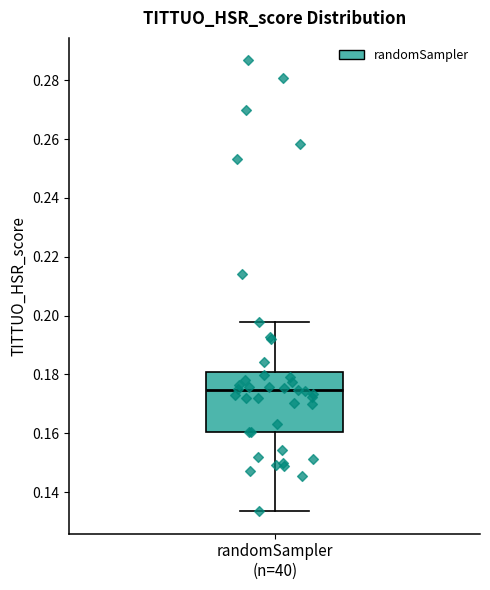

Transcribe this box plot: give where the median line is, the range the box spans, and where the two whiskers end, as read against the y-axis. The values are not printed on the chart, so give them approximately, as read against the axis.

median 0.174, box 0.160 to 0.180, whiskers 0.134 to 0.198